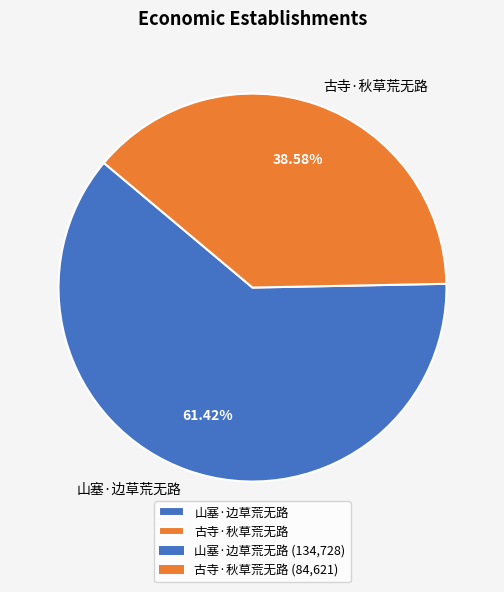

What portion of the pie excludes 山塞·边草荒无路?

38.6%